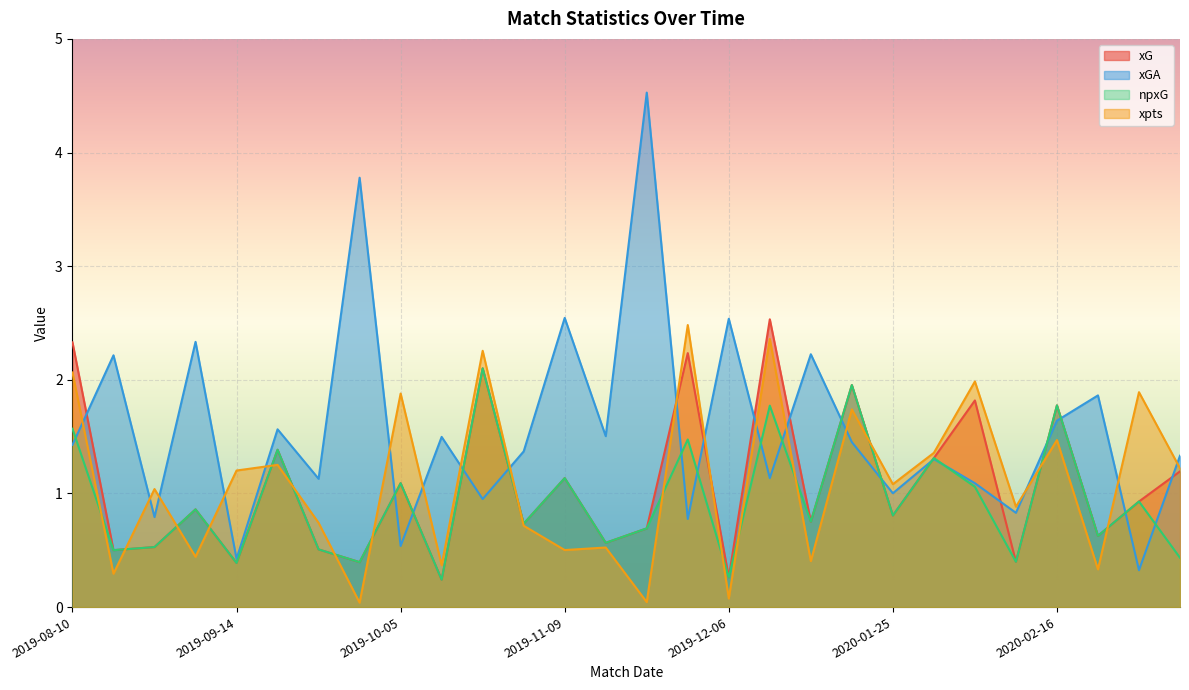

Where is the first local maximum for xGA?

2019-08-18